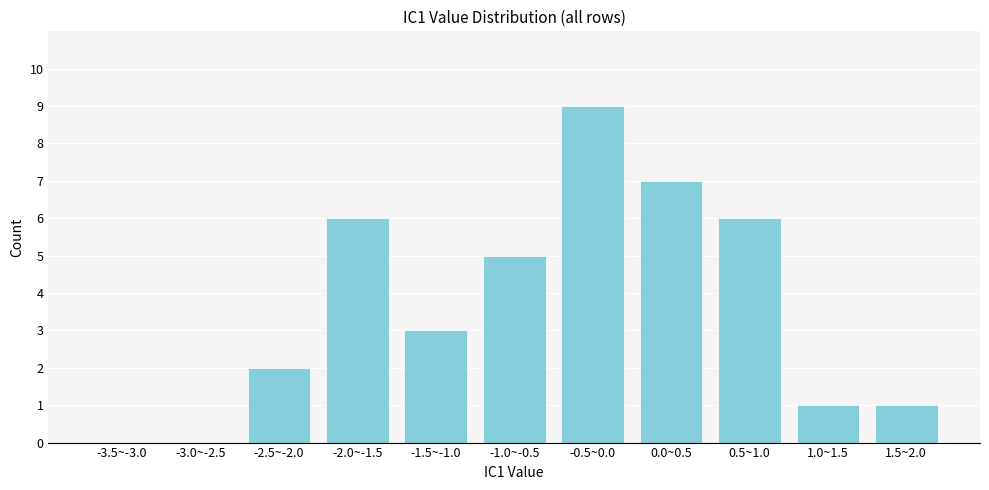

Reading left to right, what are all the values shown in this chart?

-3.5~-3.0=0	-3.0~-2.5=0	-2.5~-2.0=2	-2.0~-1.5=6	-1.5~-1.0=3	-1.0~-0.5=5	-0.5~0.0=9	0.0~0.5=7	0.5~1.0=6	1.0~1.5=1	1.5~2.0=1